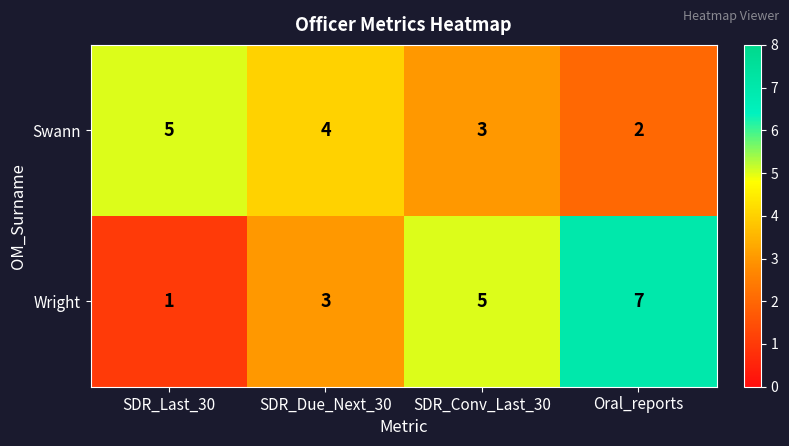

Read the Wright value at SDR_Due_Next_30.

3